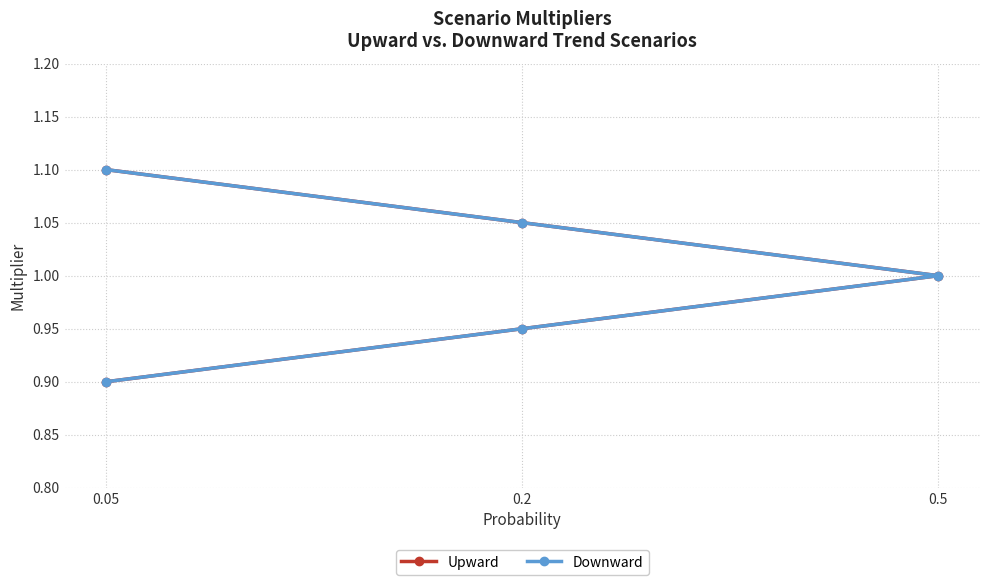

What are all the series names shown in the legend?

Upward, Downward